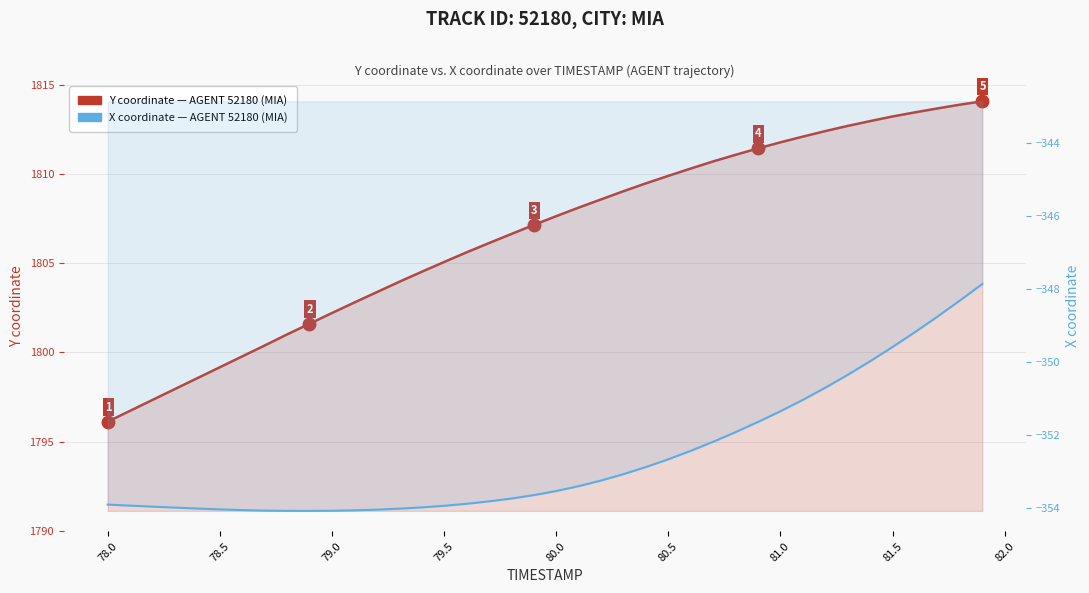

Rank the series by their maximum value, from highest to lowest.

Y coordinate (AGENT 52180), X coordinate (AGENT 52180)